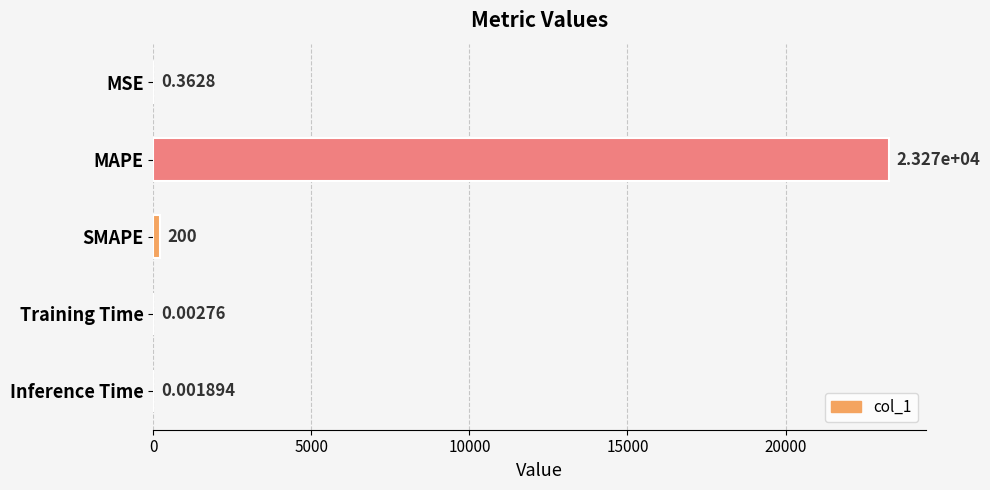

What is the sum of the values at SMAPE and Training Time?

200.0